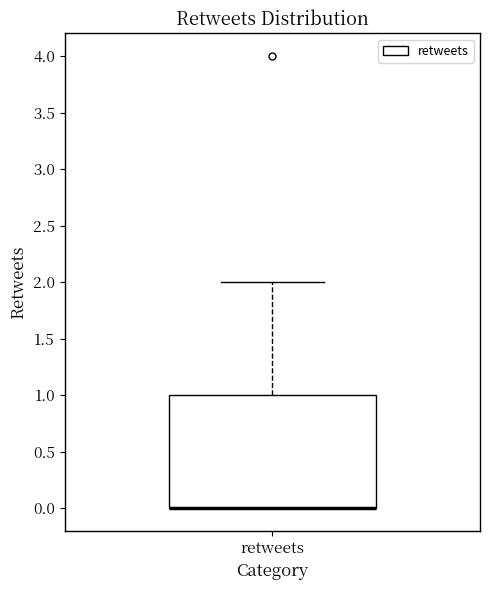

Where is the upper edge of the box for retweets on the y-axis? The values are not printed on the chart, so give them approximately, as read against the axis.

1